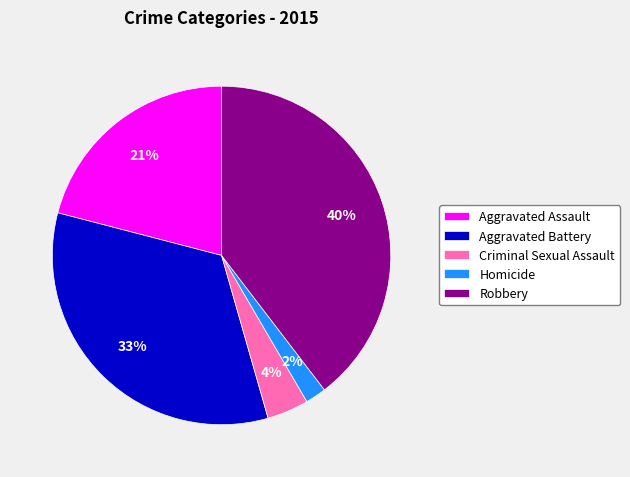

To the nearest percent, what portion does Homicide represent?

2%